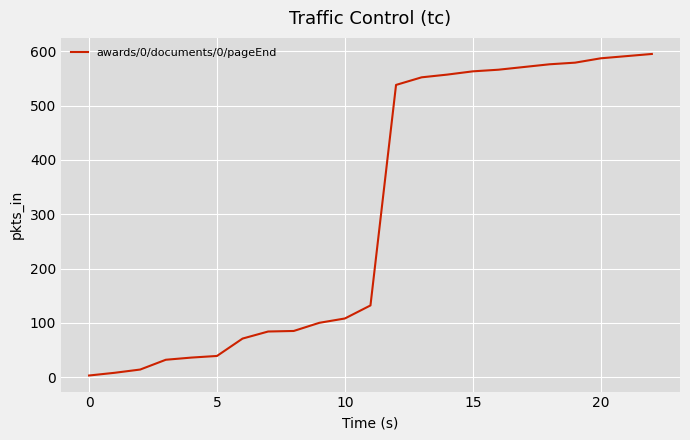

What is the difference between the maximum and minimum values?

592